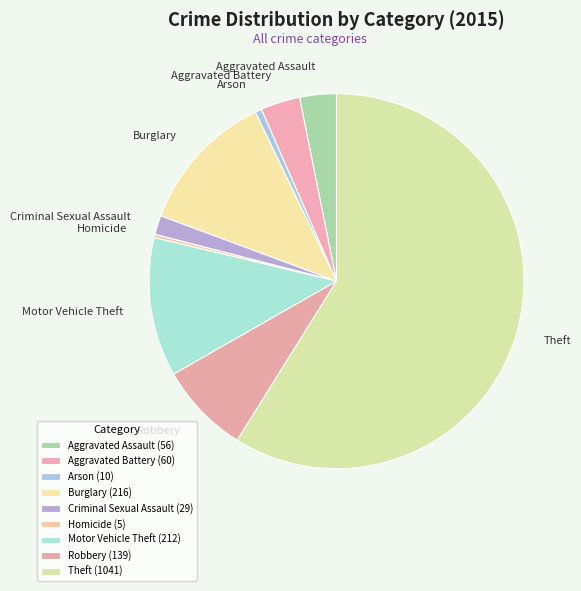

Is the sum of Robbery and Aggravated Assault greater than half?

No